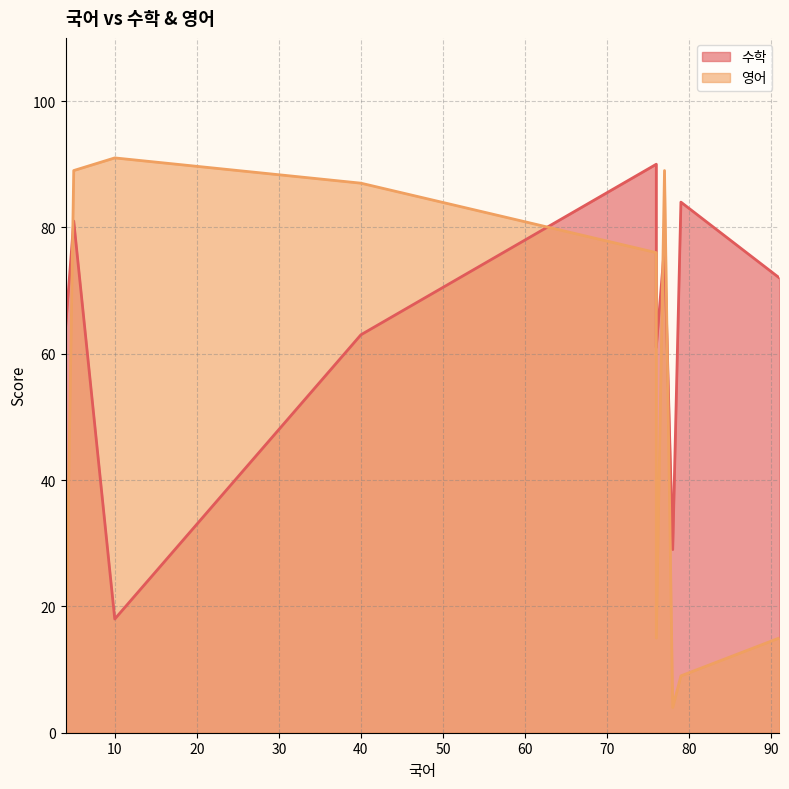

The value of 수학 at 40 is 63. True or false?

True